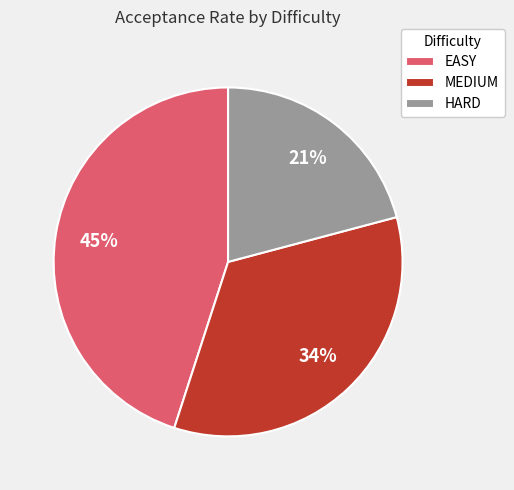

True or false: MEDIUM accounts for 34% of the total.

True